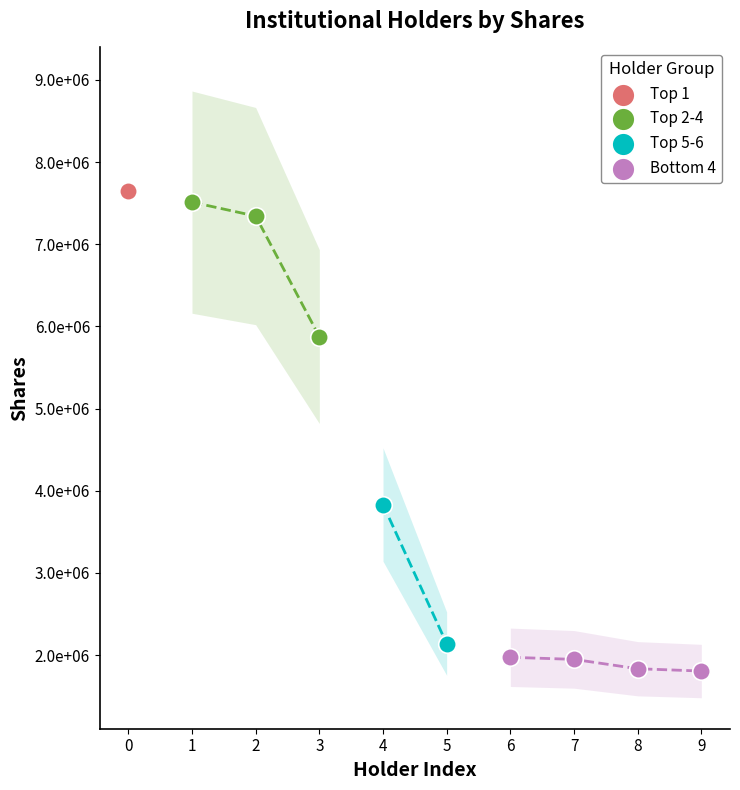

What are all the series names shown in the legend?

Top 1, Top 2-4, Top 5-6, Bottom 4